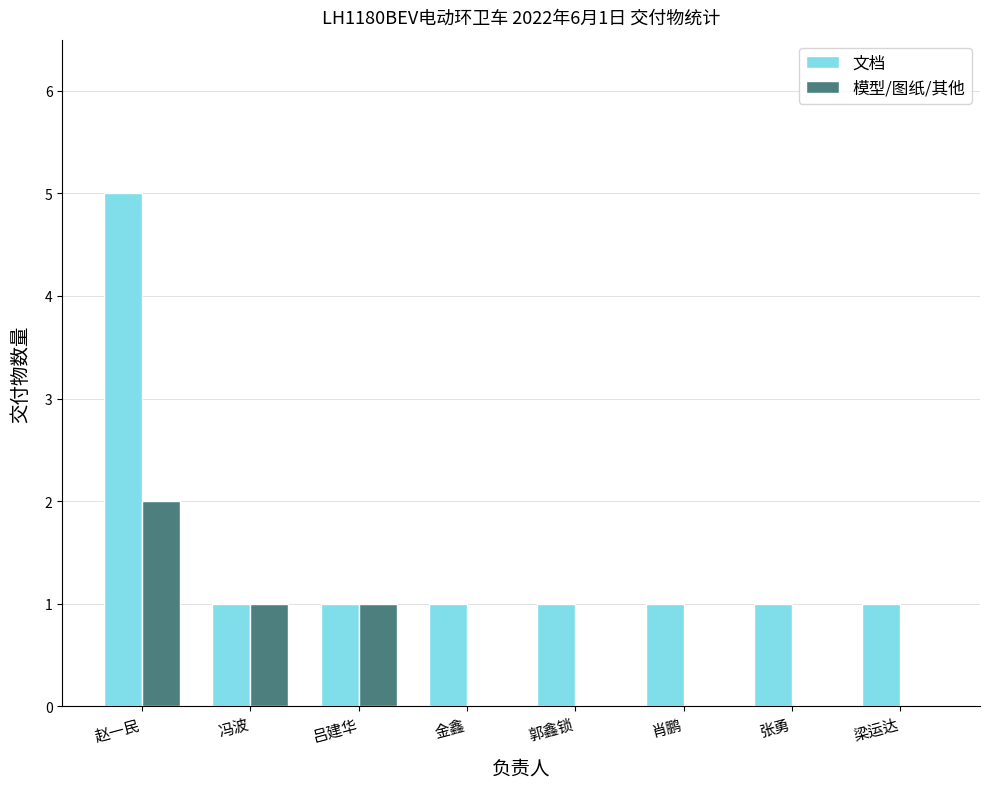

What are all the series names shown in the legend?

文档, 模型/图纸/其他